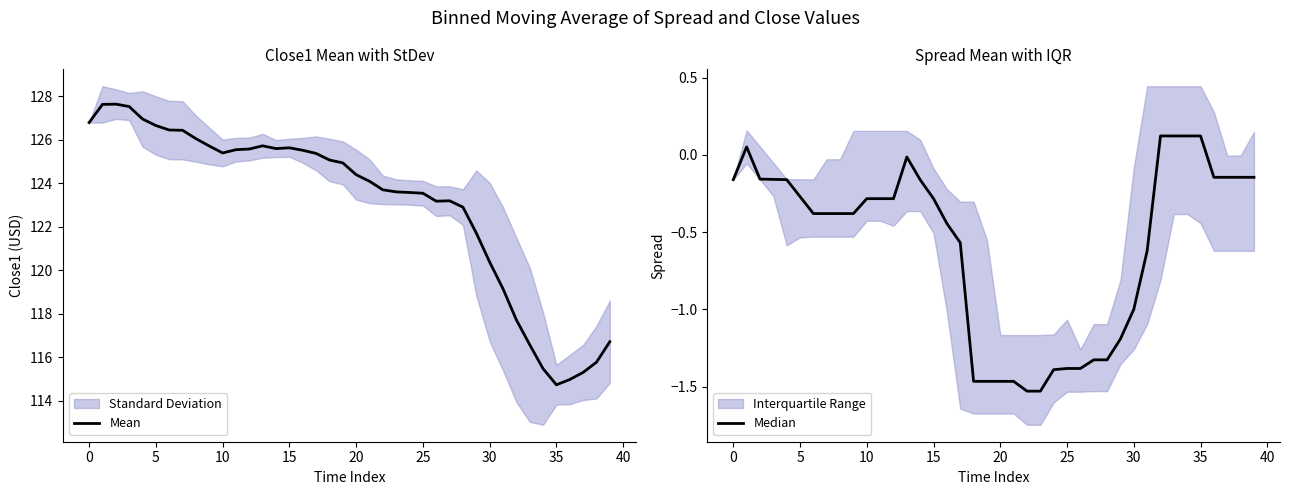

At which label does Mean first exceed 124?

0